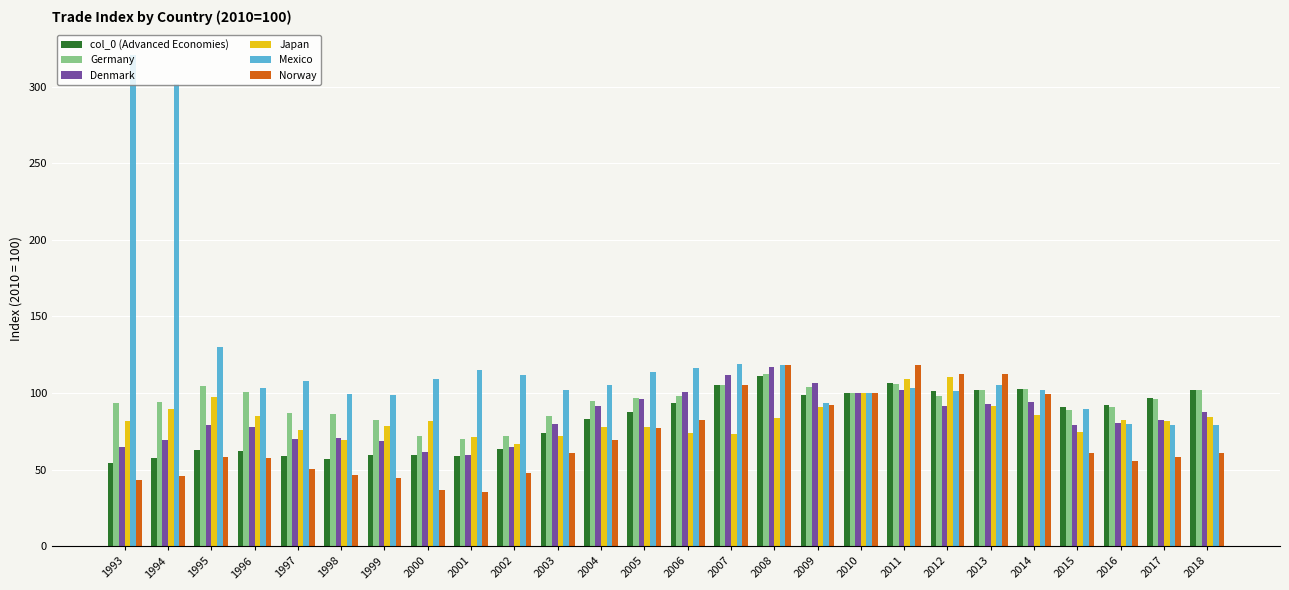

How many data points in Mexico are above 105?

13